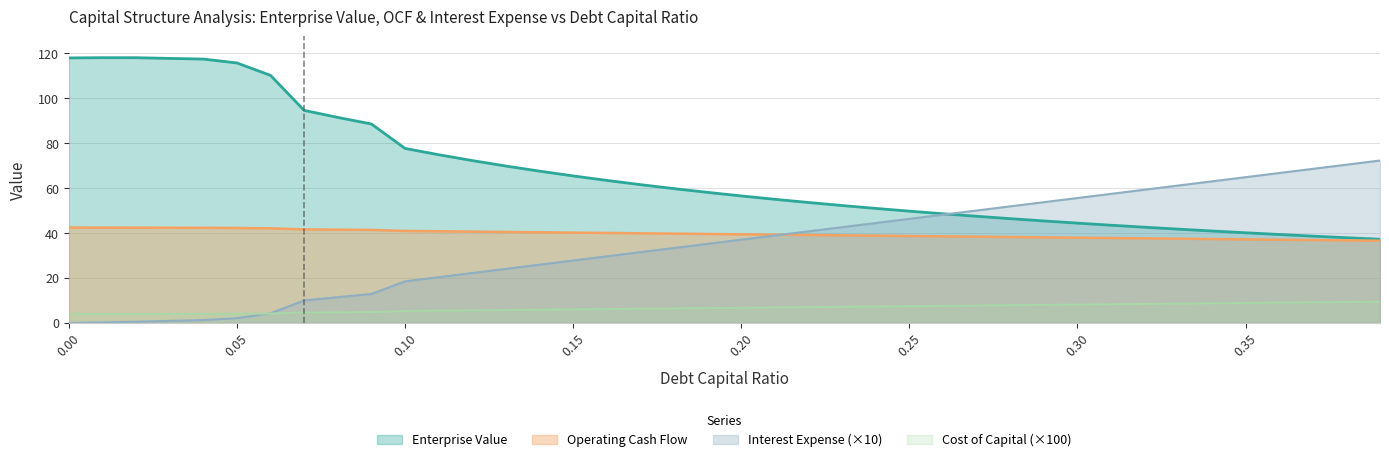

List the series in order of their peak value, highest first.

Enterprise Value, Interest Expense (×10), Operating Cash Flow, Cost of Capital (×100)